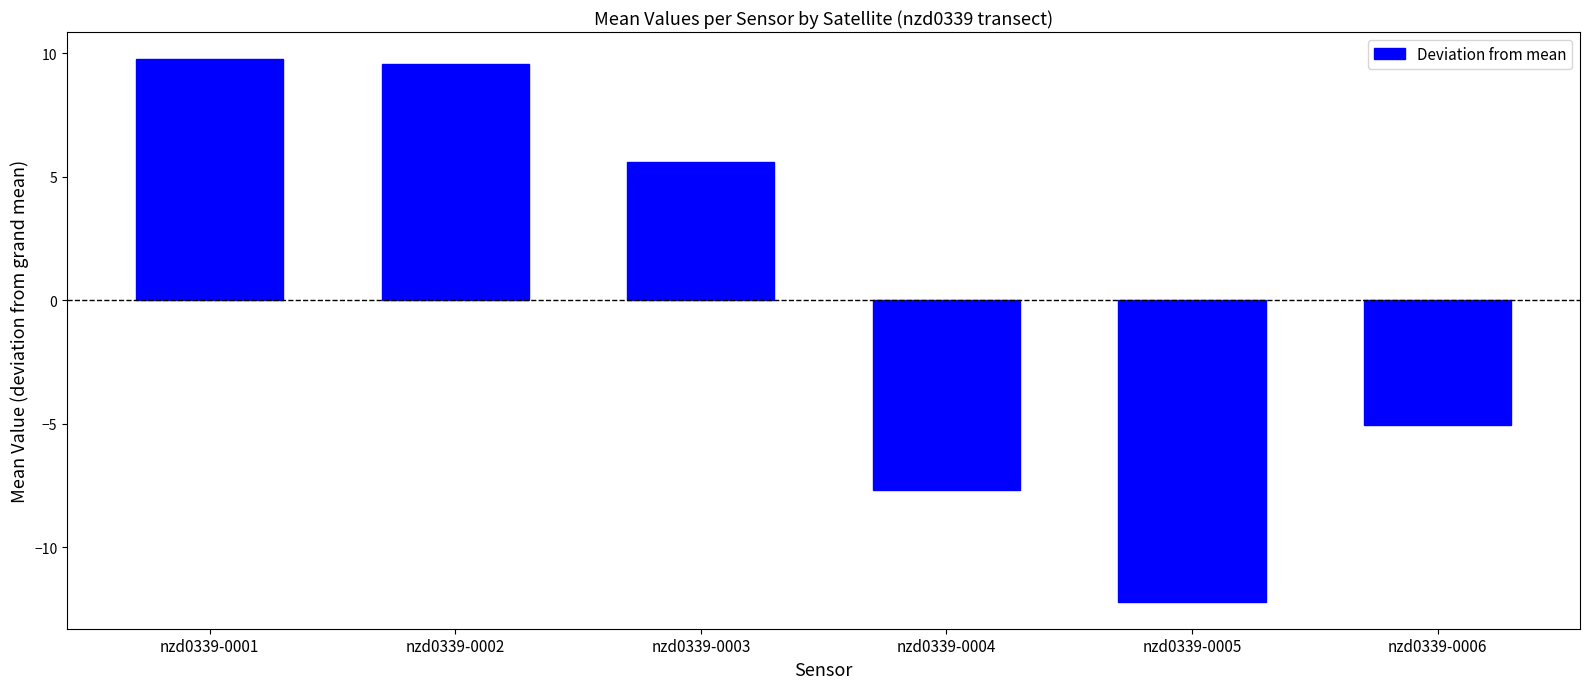

What is the change in value from nzd0339-0003 to nzd0339-0006?

-10.7